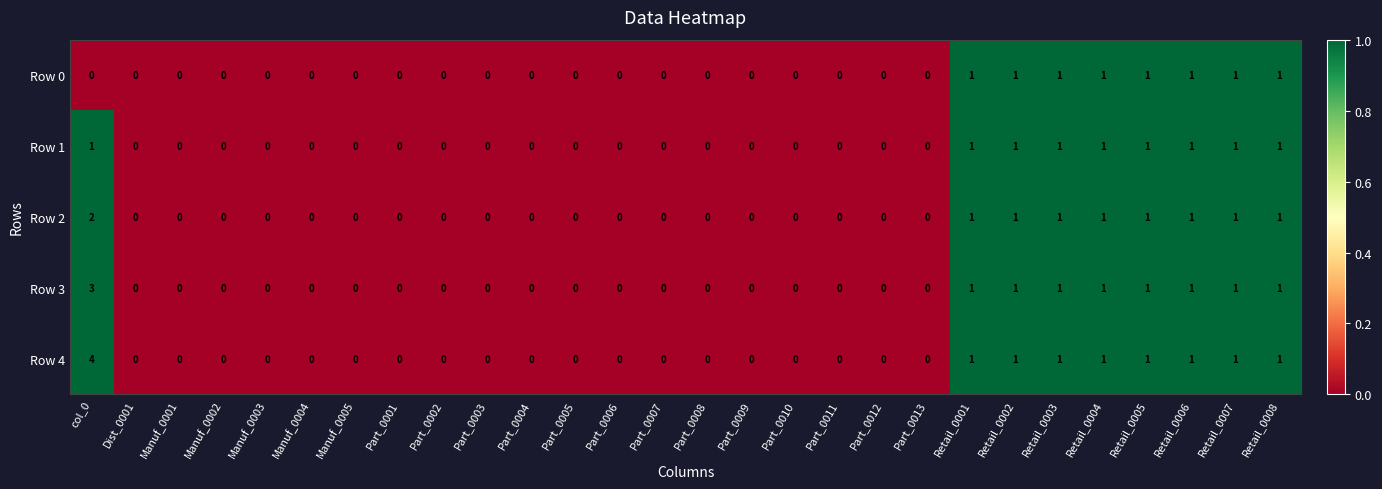

List the series in order of their overall mean, lowest first.

Row 0, Row 1, Row 2, Row 3, Row 4